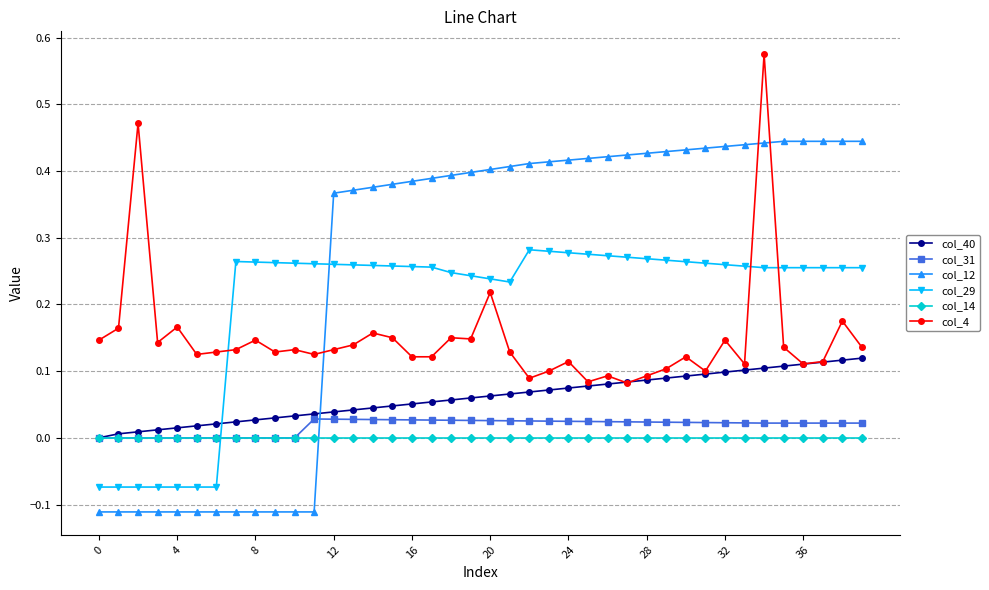

What are all the series names shown in the legend?

col_40, col_31, col_12, col_29, col_14, col_4